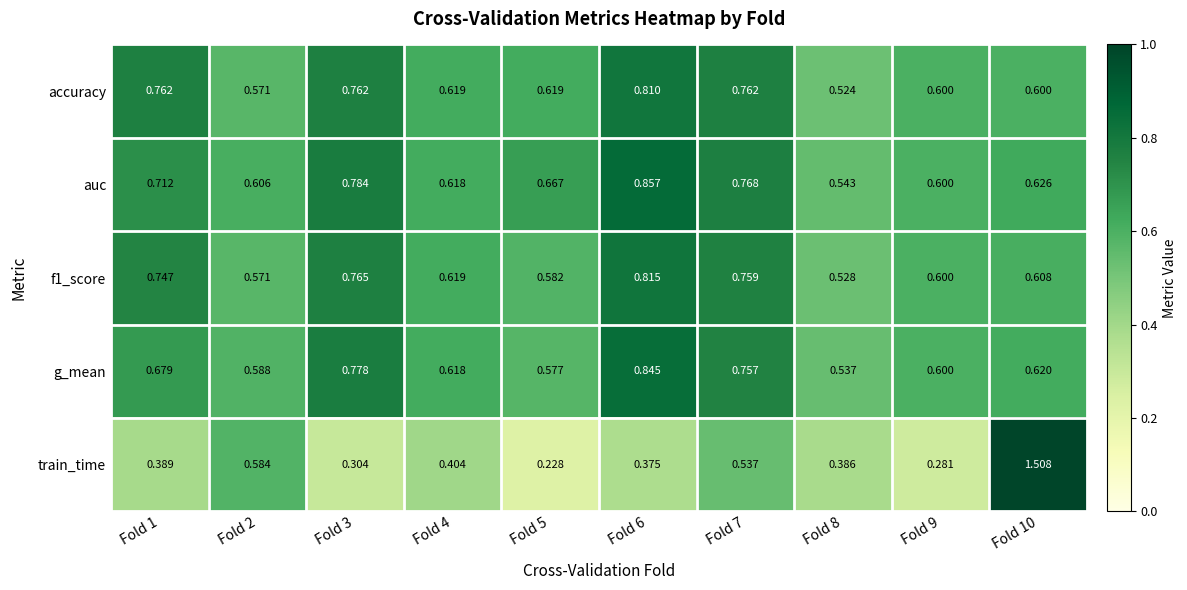

Which series has the largest range (max minus min)?

train_time